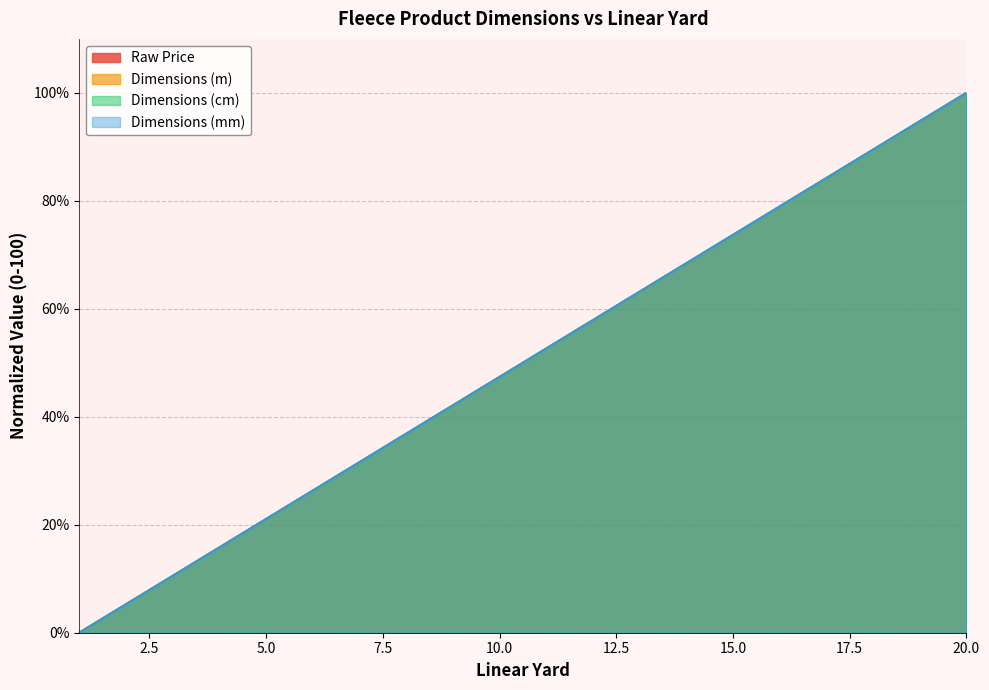

What is the value of the Dimensions (mm) point at the 20th from the left?

100.0